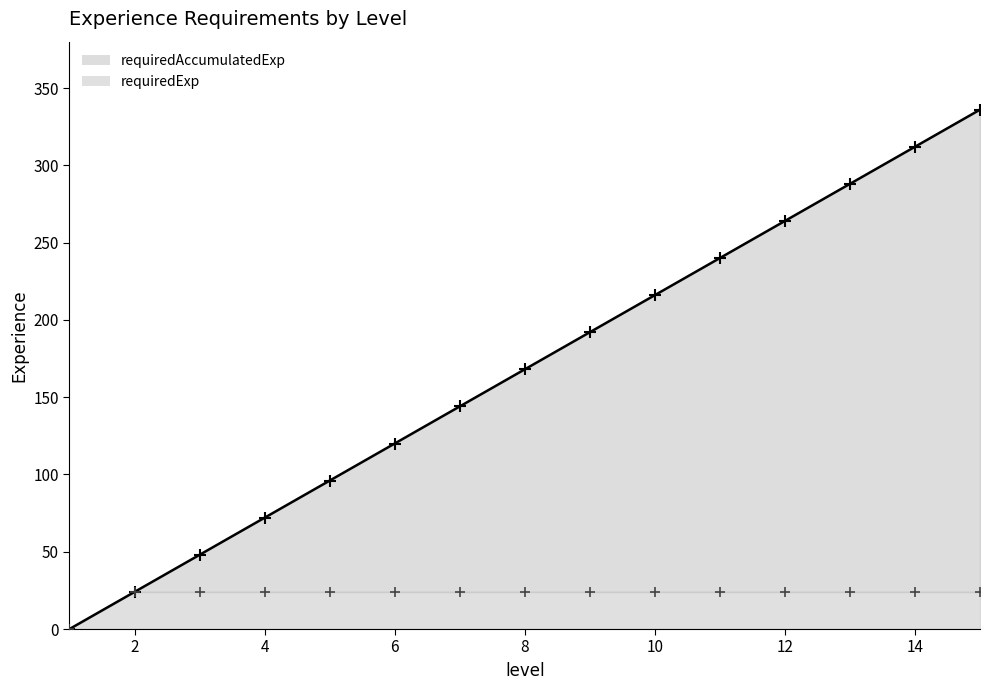

Which series has the largest total across all categories?

requiredAccumulatedExp